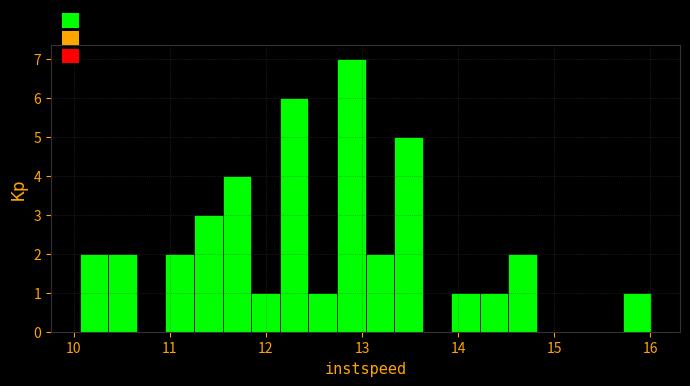

Read against the x-axis, roughly where is the centre of the tallest bar?

12.9